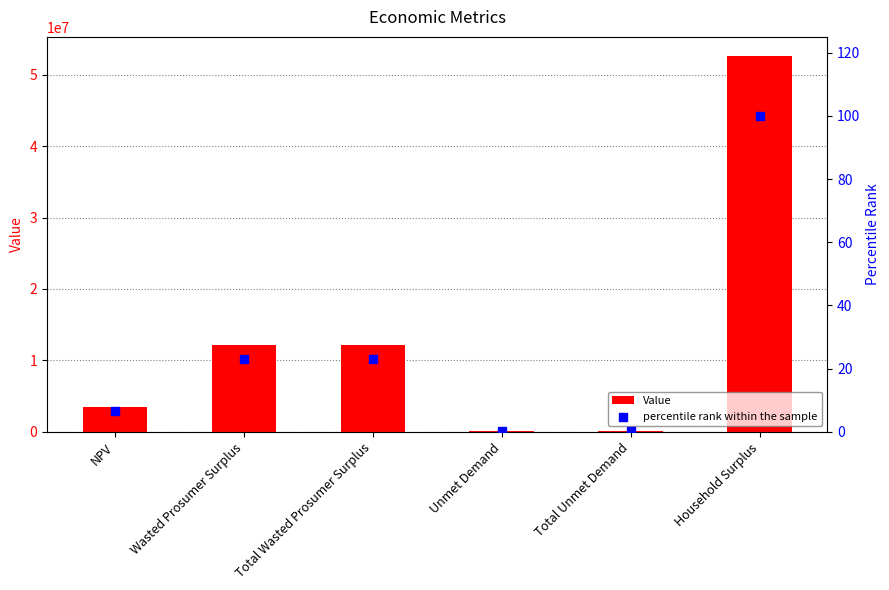

Which series reaches the maximum Y coordinate?

Value